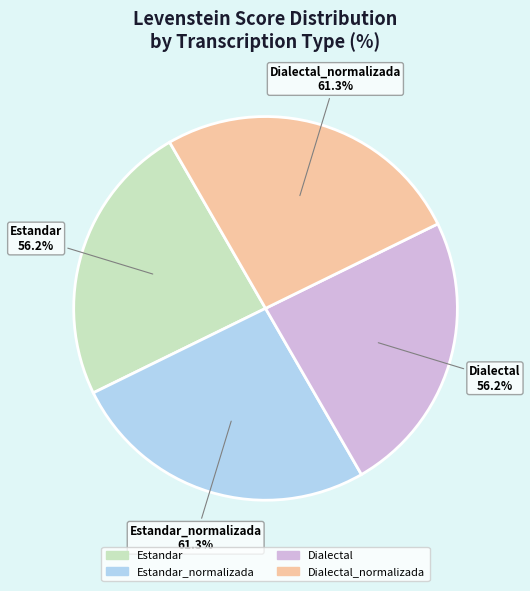

What percentage do Estandar and Dialectal together represent?

47.8%